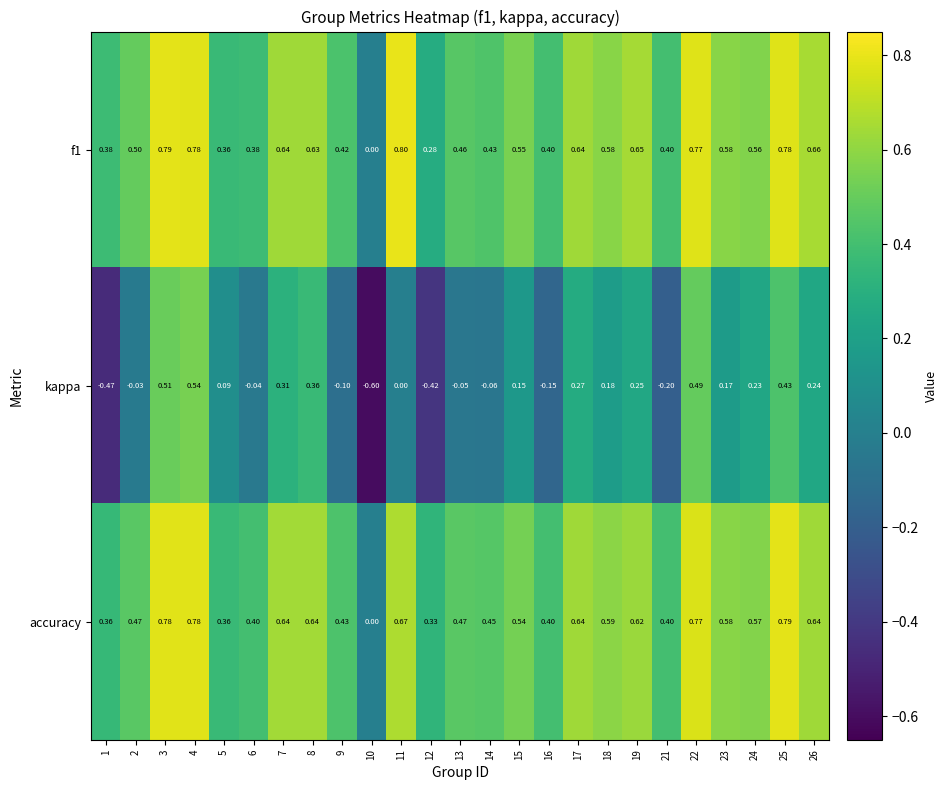

Is the value of kappa at 14 greater than the value of f1 at 5?

No